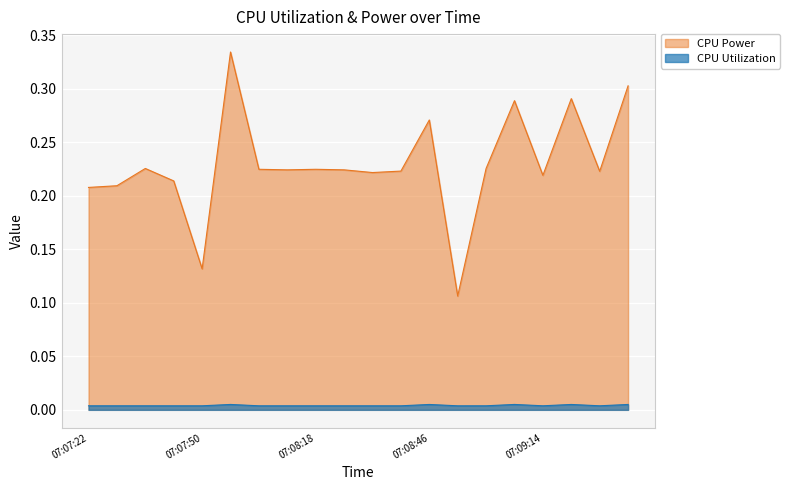

At which category is the sum across all series the highest?

07:07:57